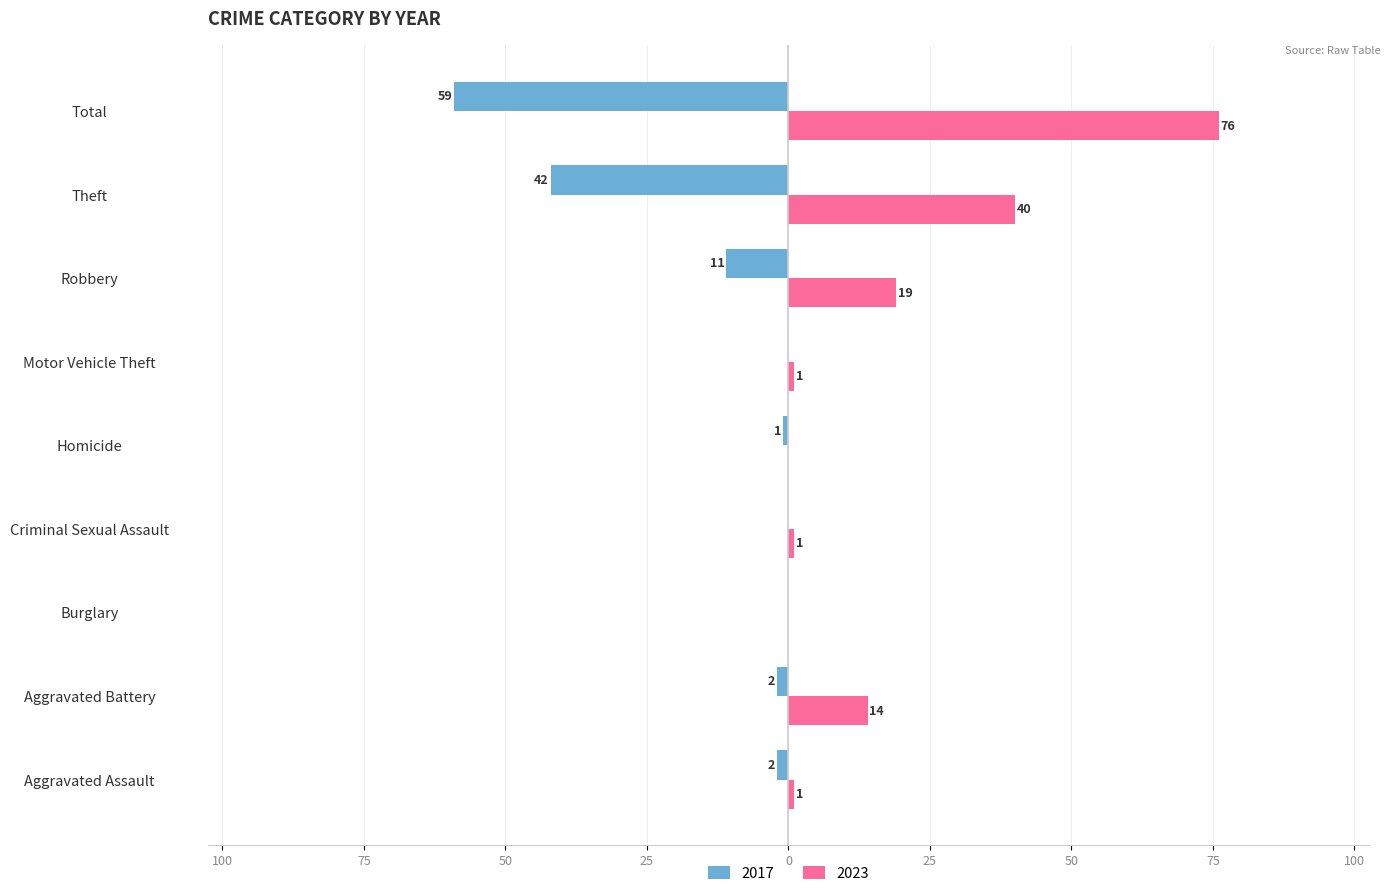

Which series changed the most between Theft and Total?

2023